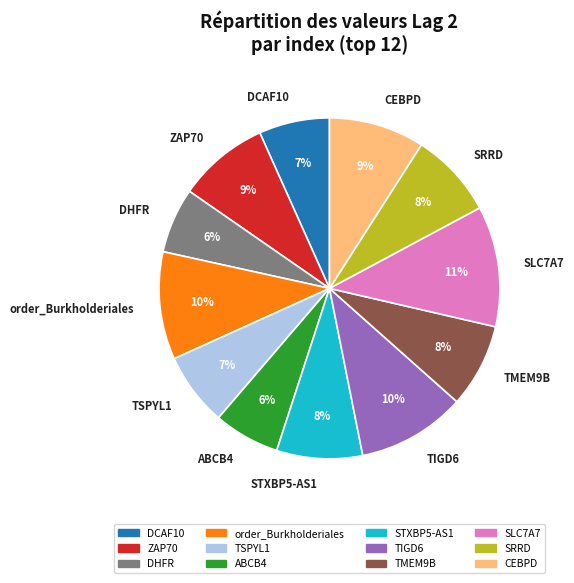

Do SRRD and TSPYL1 together represent more than half of the pie?

No